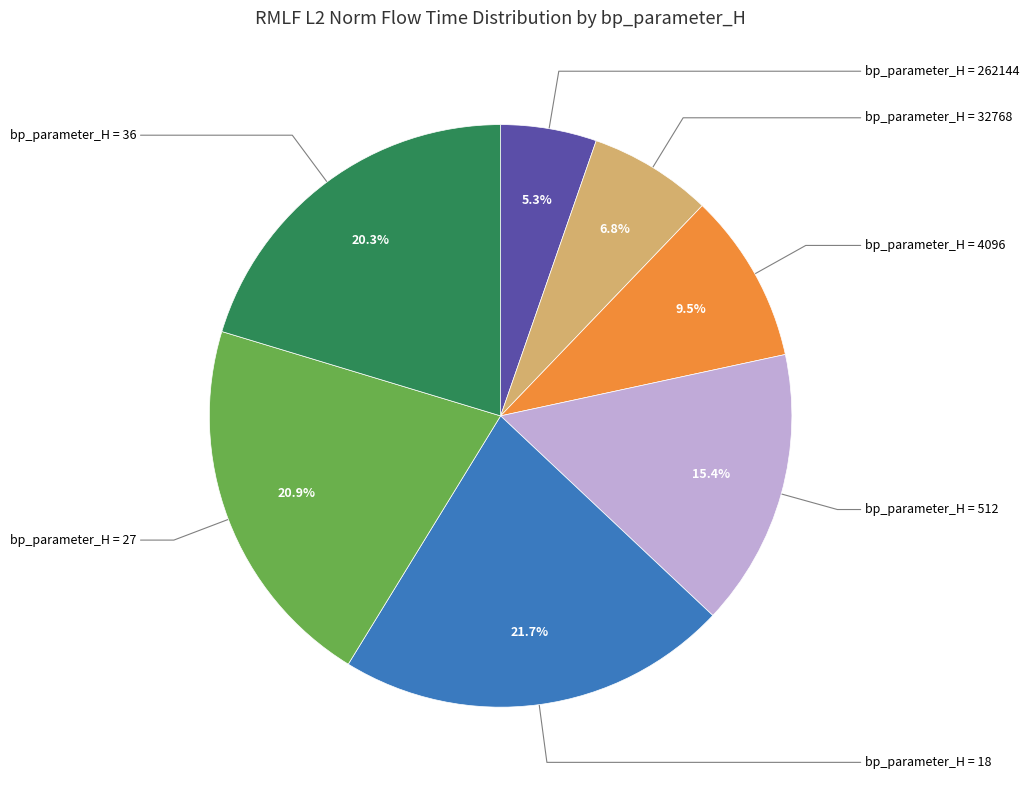

Is there any slice that represents more than half of the pie?

No